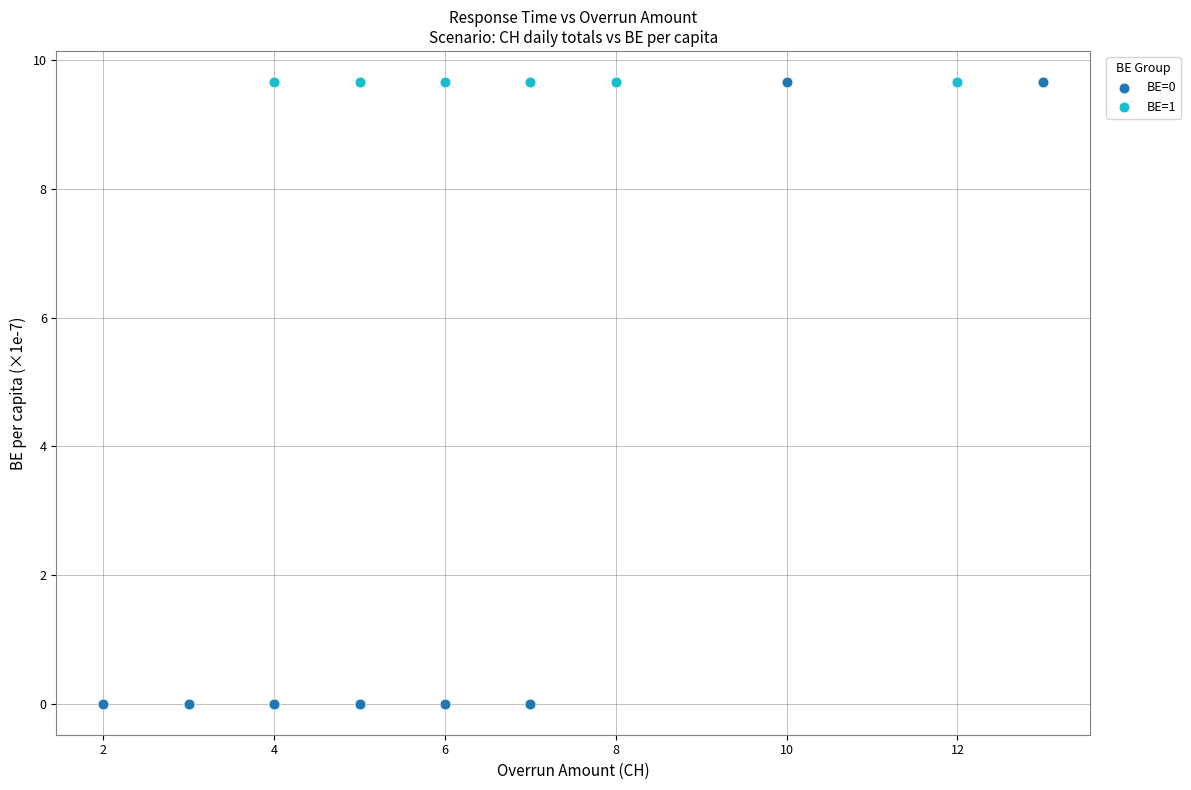

Which series contains the lowest Y value?

BE=0